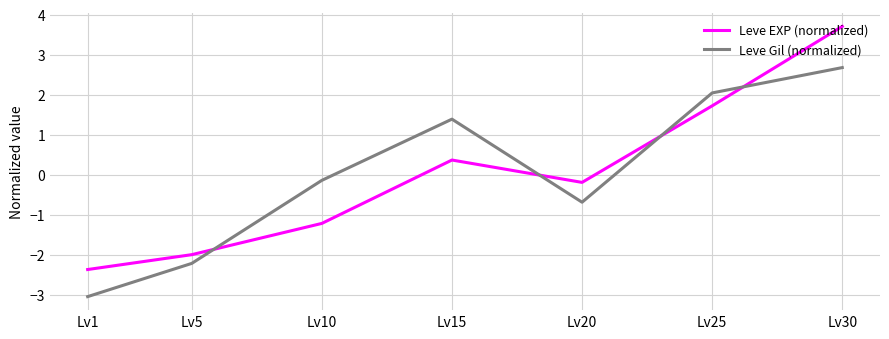

What is the difference between the Leve EXP (normalized) values at Lv25 and Lv15?

1.4